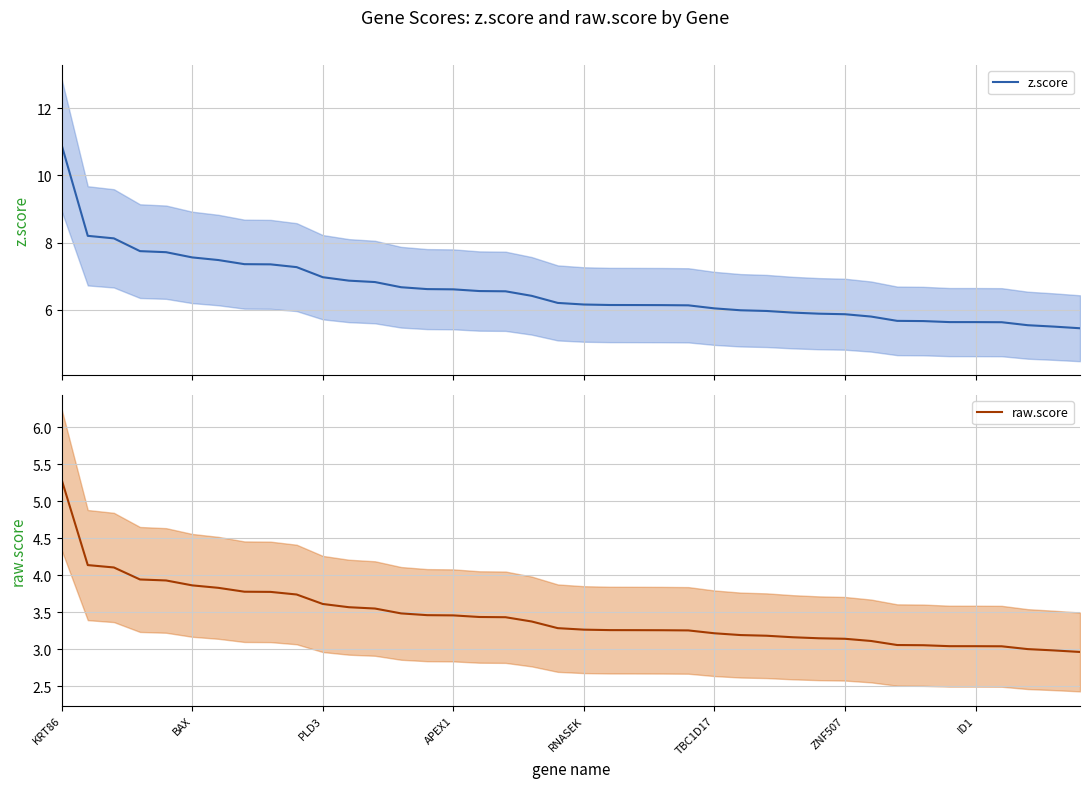

True or false: raw.score and z.score intersect in this chart.

False